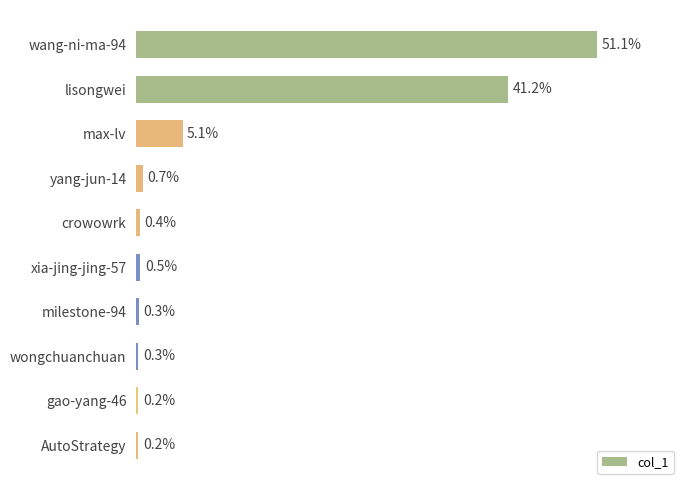

Are the bars grouped side by side (vs. stacked)?

No